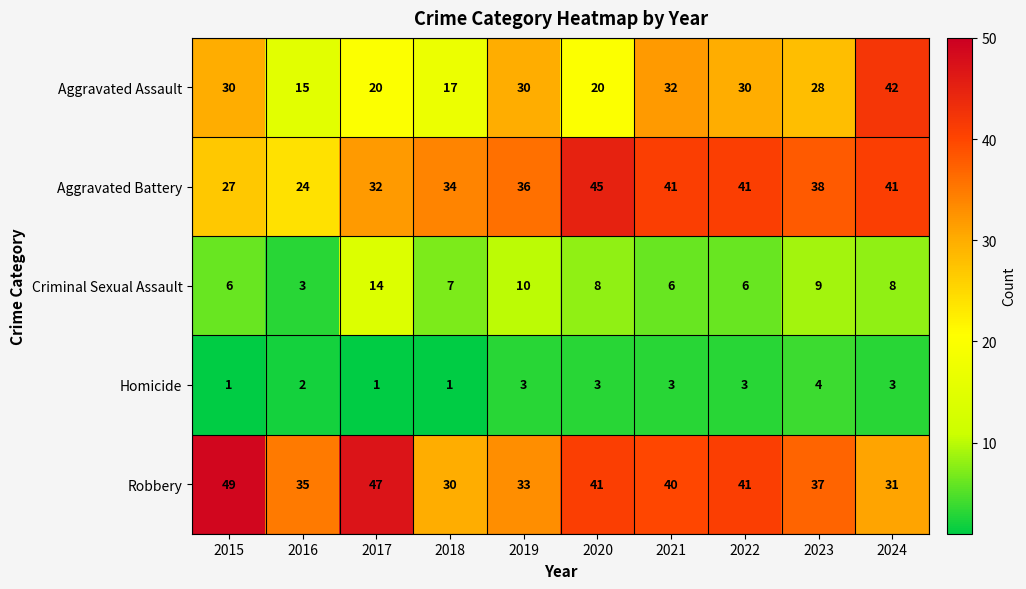

At how many categories does at least one series exceed 26?

10